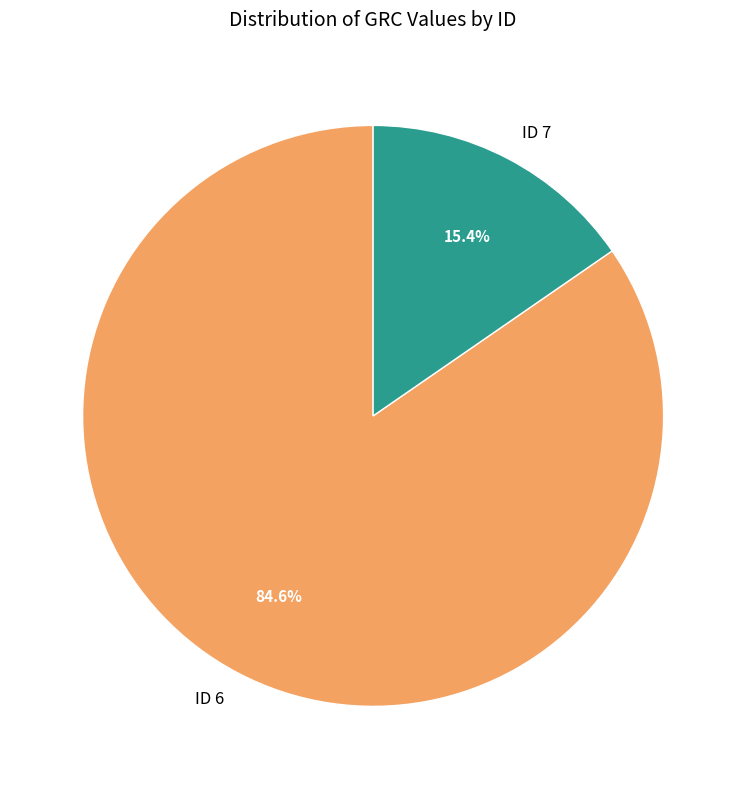

What is the largest slice in the pie chart?

ID 6